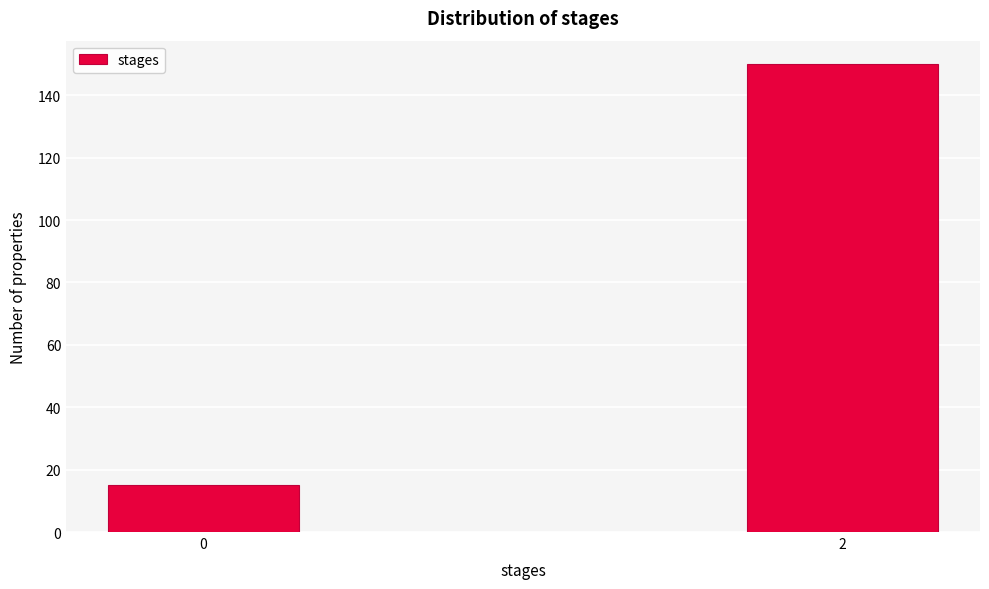

Reading left to right, what are all the values shown in this chart?

0=15	2=150